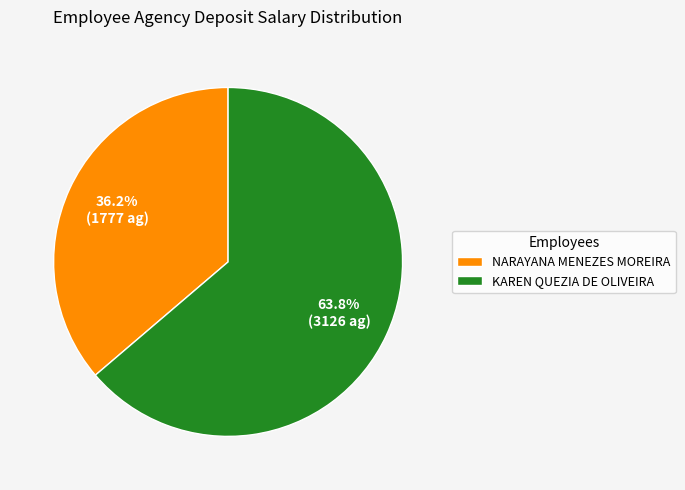

Does KAREN QUEZIA DE OLIVEIRA represent more than half of the total?

Yes